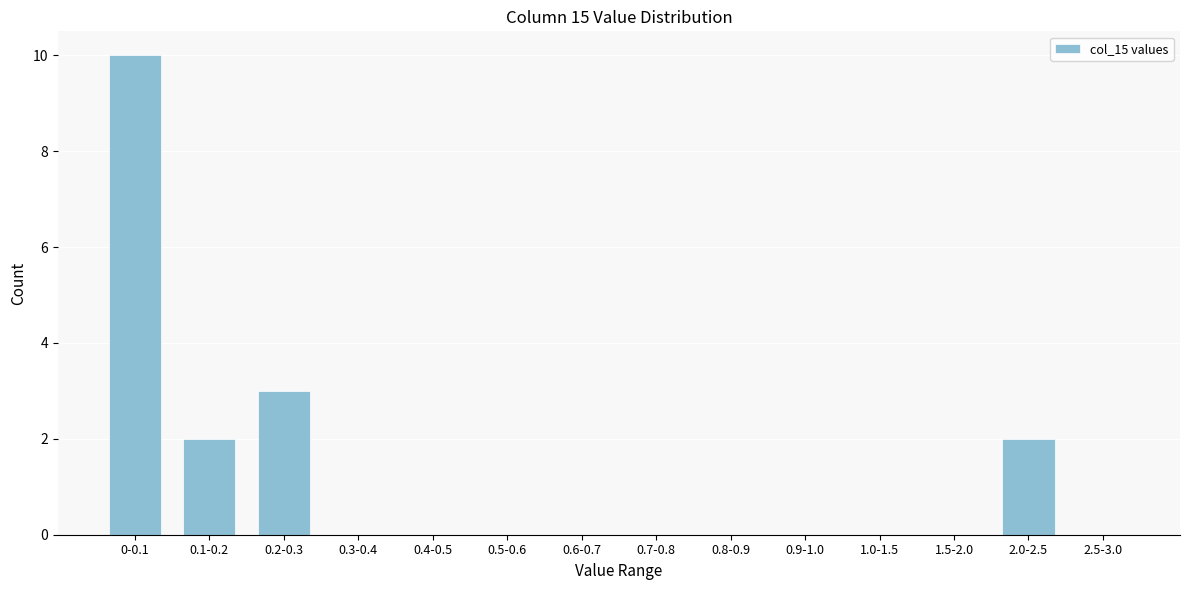

Reading left to right, list all the values displayed in this chart.

0-0.1=10	0.1-0.2=2	0.2-0.3=3	0.3-0.4=0	0.4-0.5=0	0.5-0.6=0	0.6-0.7=0	0.7-0.8=0	0.8-0.9=0	0.9-1.0=0	1.0-1.5=0	1.5-2.0=0	2.0-2.5=2	2.5-3.0=0